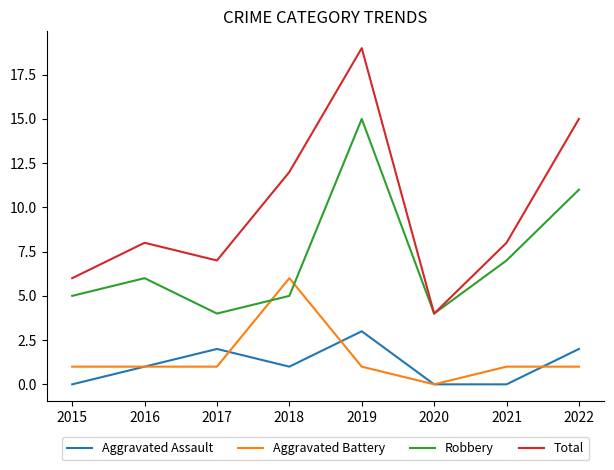

How many times do Aggravated Battery and Robbery cross each other?

2